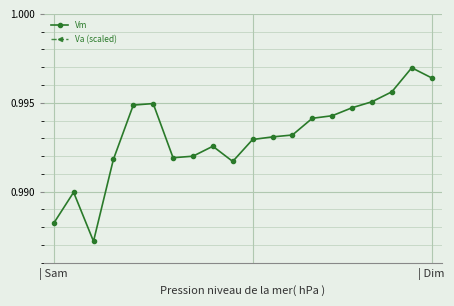

True or false: Va (scaled) has a value of 1.0 at 18.

True